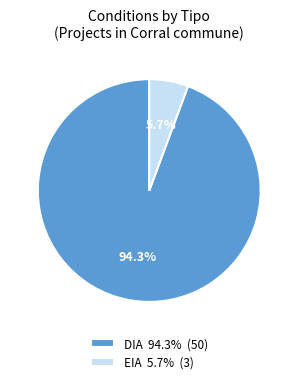

Which has a higher value, DIA 94.3% (50) or EIA 5.7% (3)?

DIA 94.3% (50)